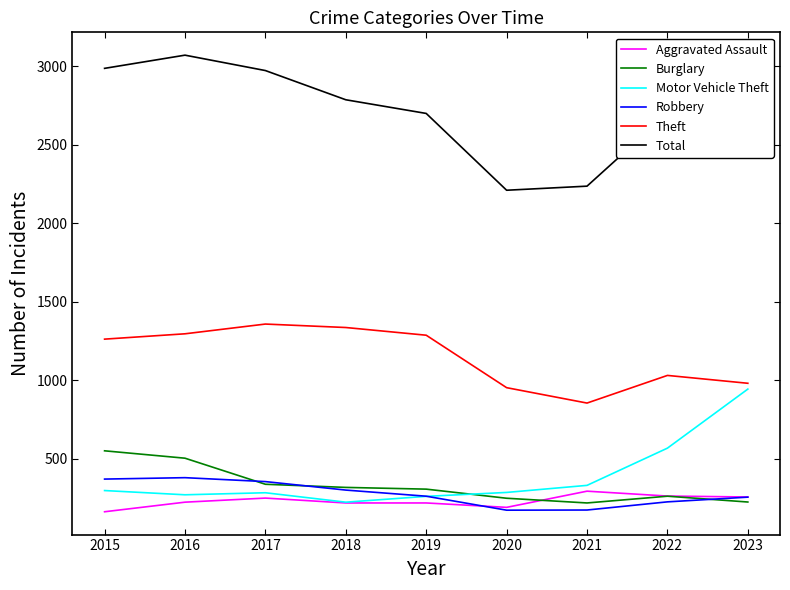

At how many categories does at least one series exceed 2086?

9